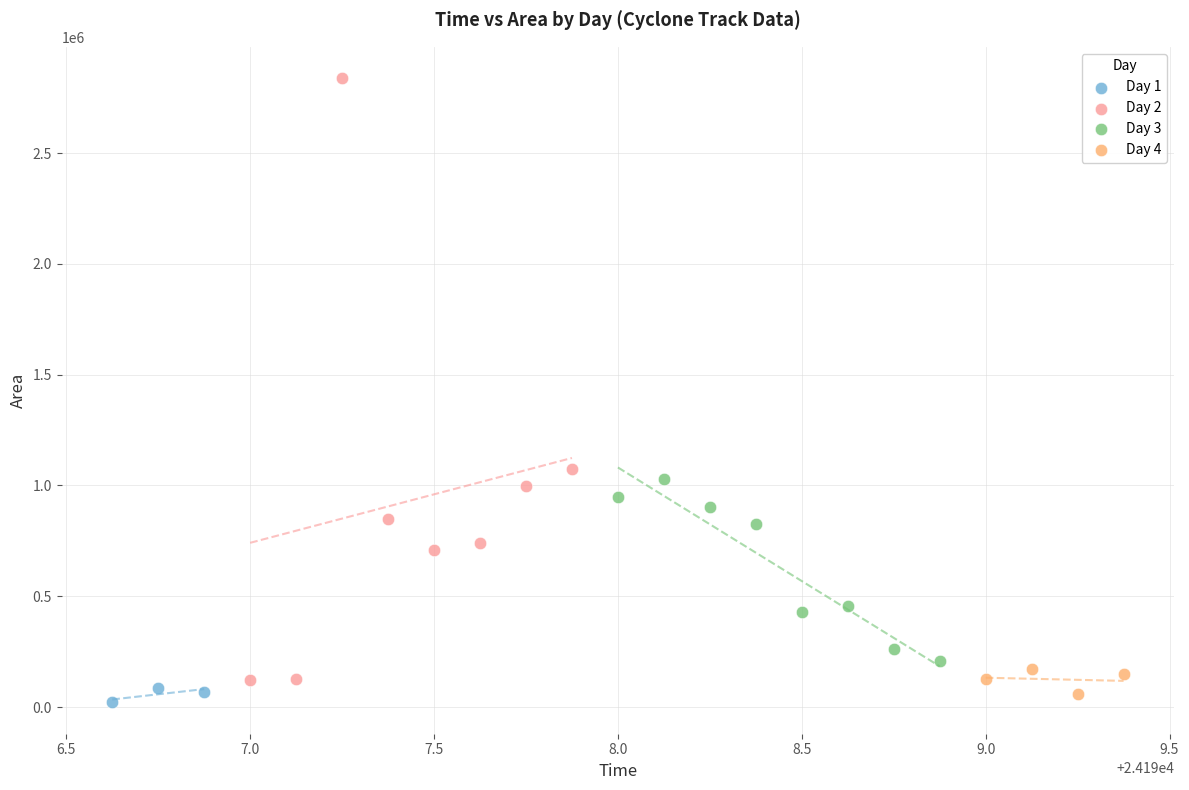

Which series has the largest Y range (max minus min)?

Day 2